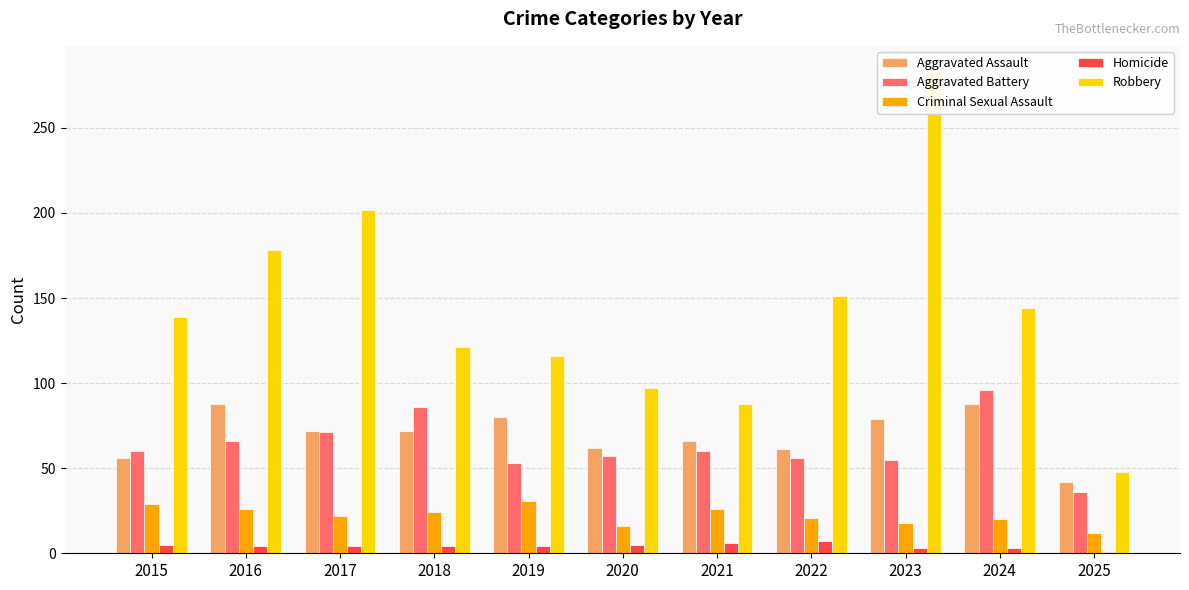

True or false: Homicide has a value of 5 at 2020.

True